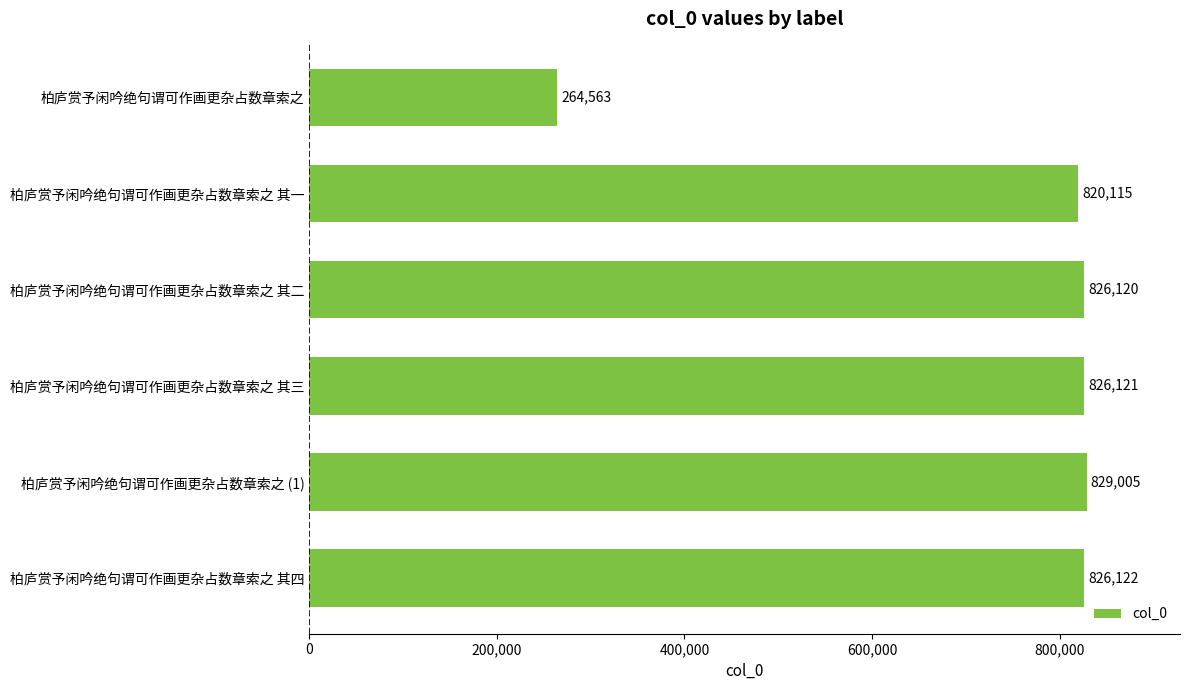

The chart shows a value of 264563 at 柏庐赏予闲吟绝句谓可作画更杂占数章索之. True or false?

True